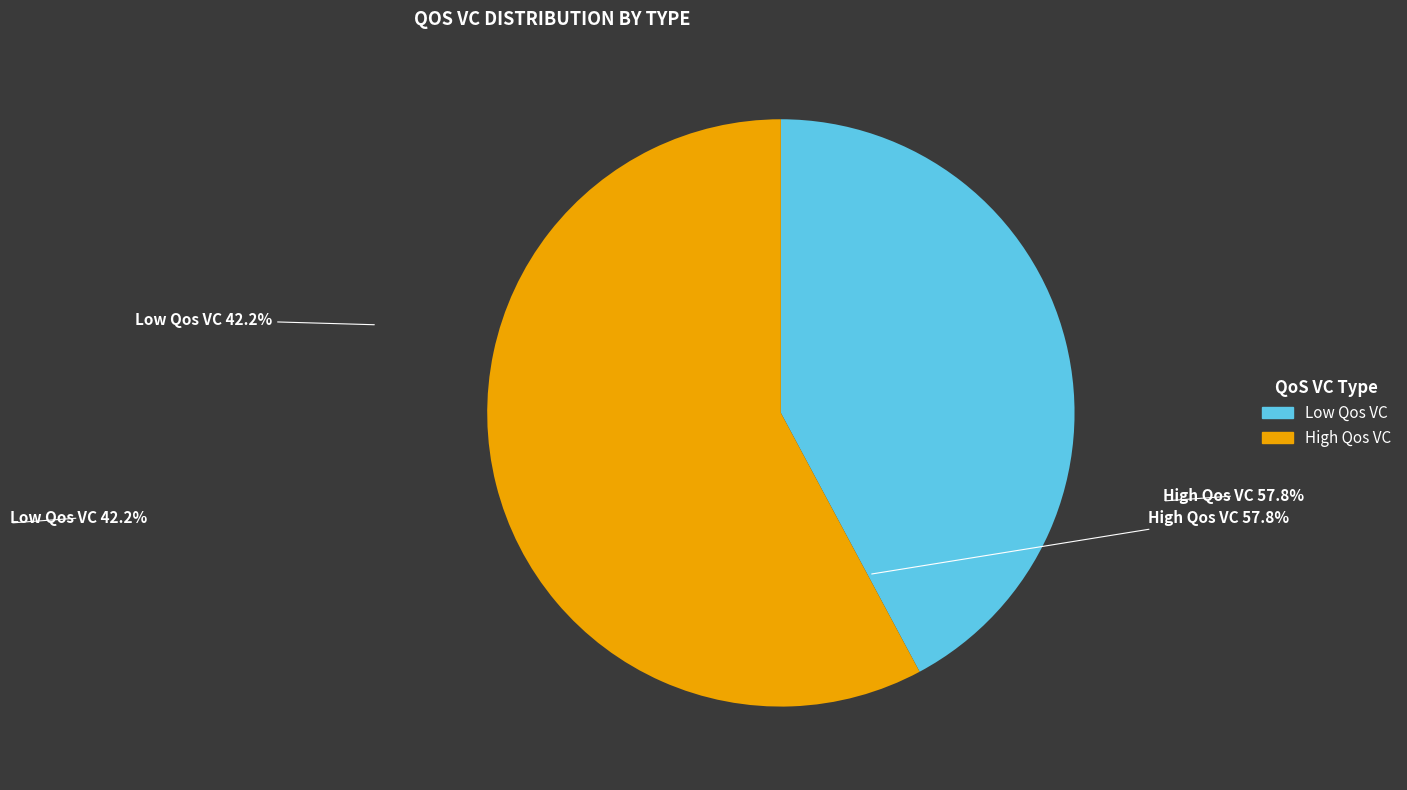

Do Low Qos VC and High Qos VC together represent more than half of the pie?

Yes